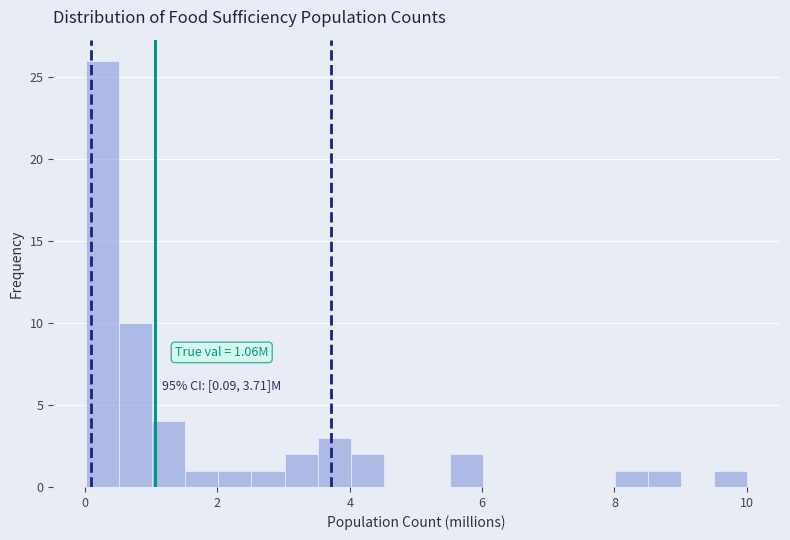

Read against the x-axis, roughly where is the centre of the tallest bar?

0.2